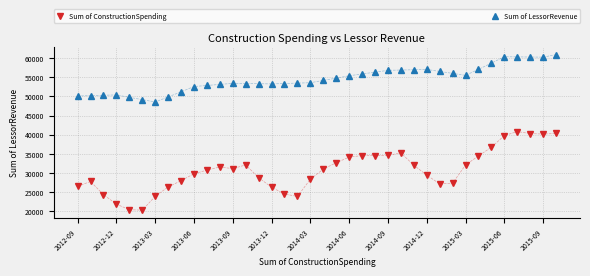

What is the value of the Sum of ConstructionSpending point at the 24th from the left?

34510